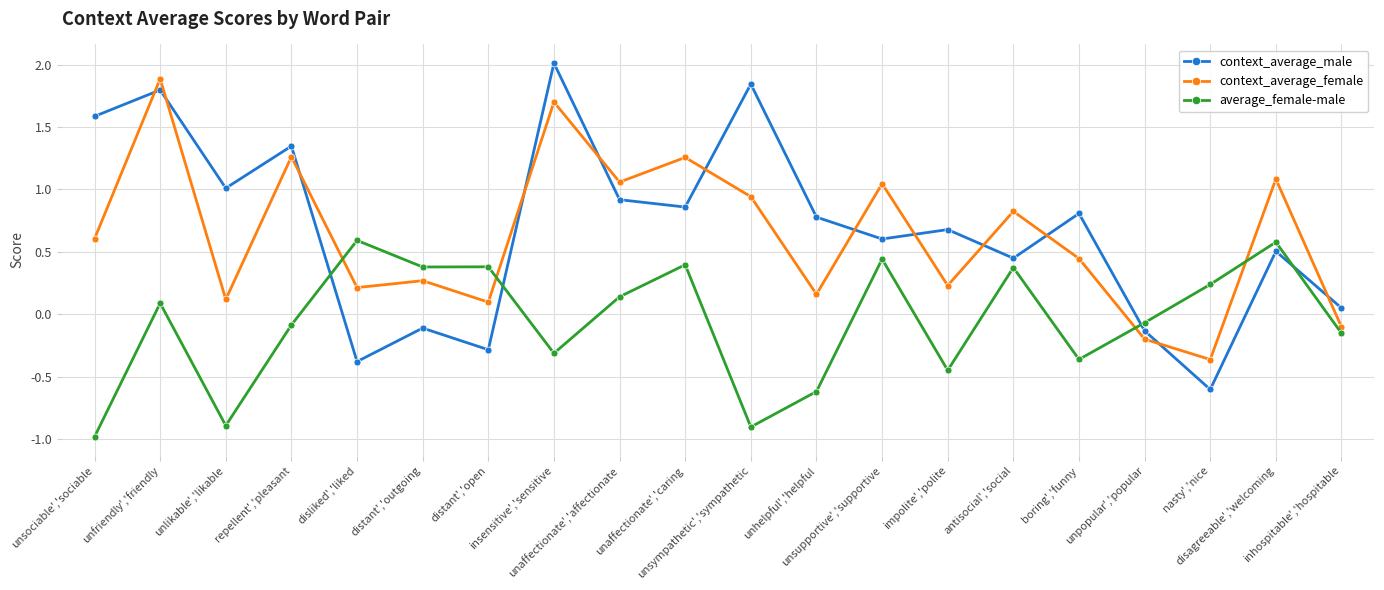

What is the smallest value displayed?

-1.0